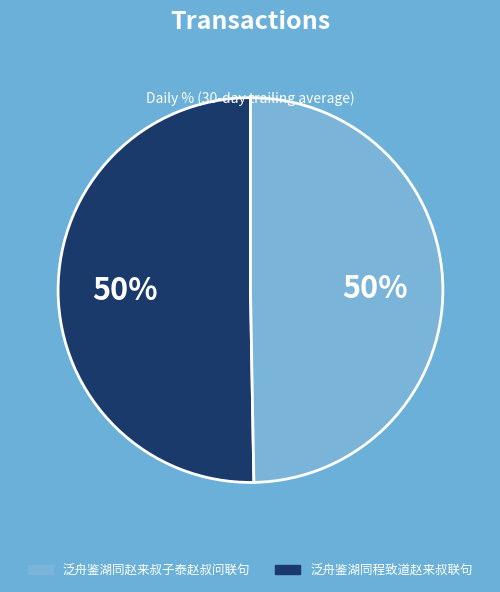

To the nearest percent, what is the combined percentage of 泛舟鉴湖同赵来叔子泰赵叔问联句 and 泛舟鉴湖同程致道赵来叔联句?

100%